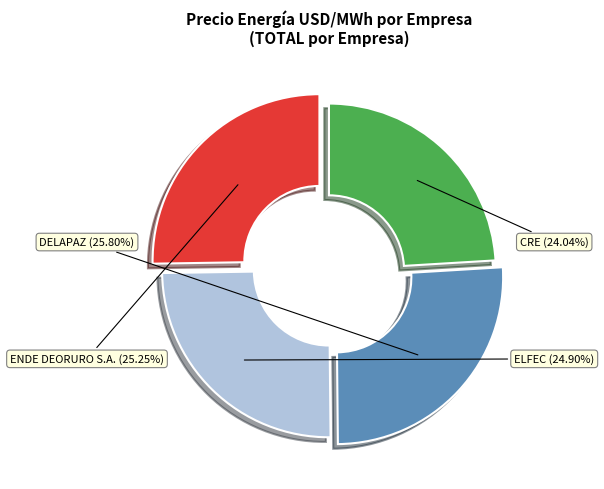

Which slice is the smallest?

CRE